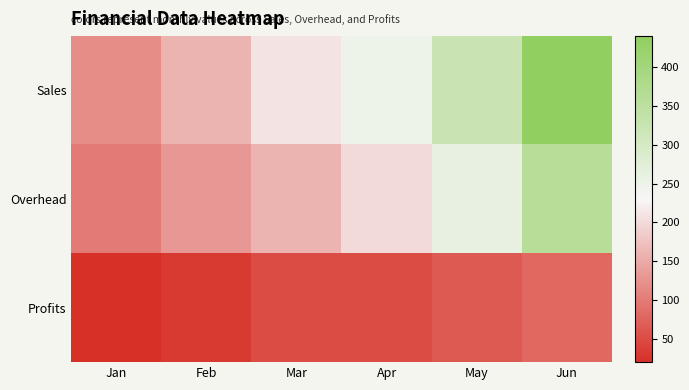

What is the difference between the highest and lowest values at Mar?

160